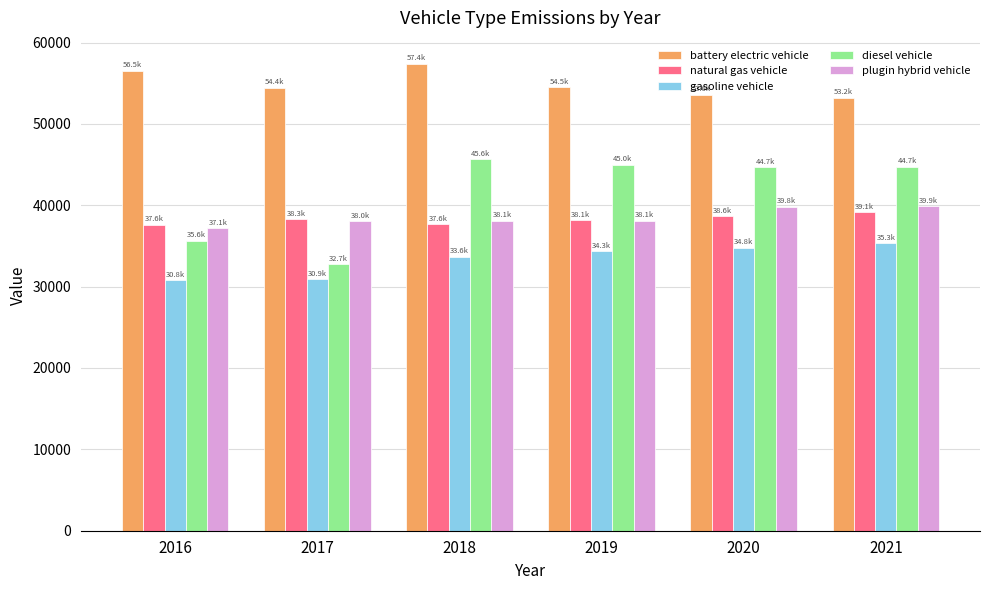

The value of gasoline vehicle at 2016 is 30792.9. True or false?

True